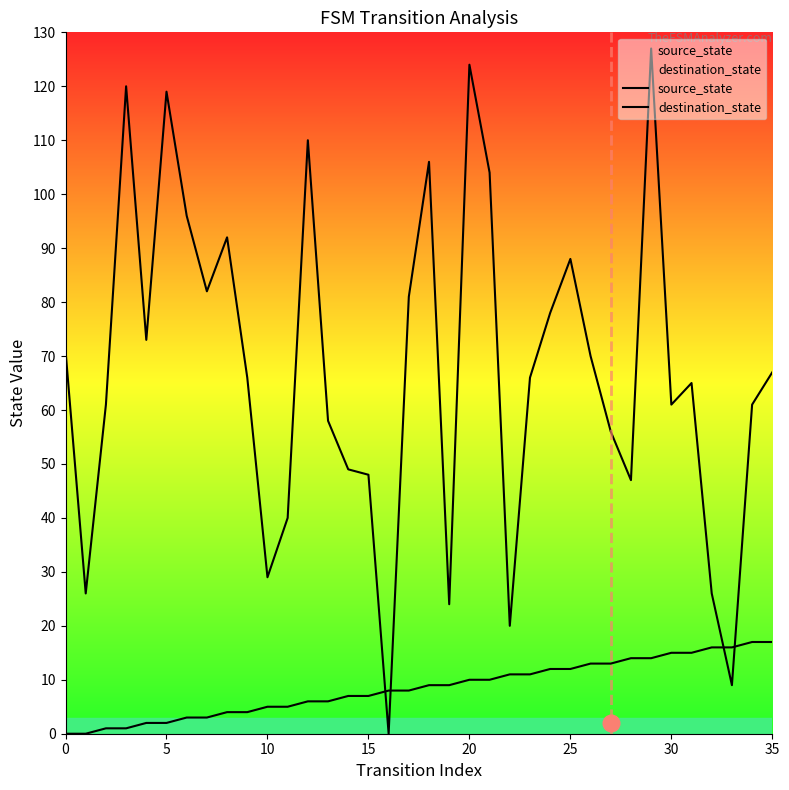

At 20, list the series in order from smallest to largest.

source_state, destination_state